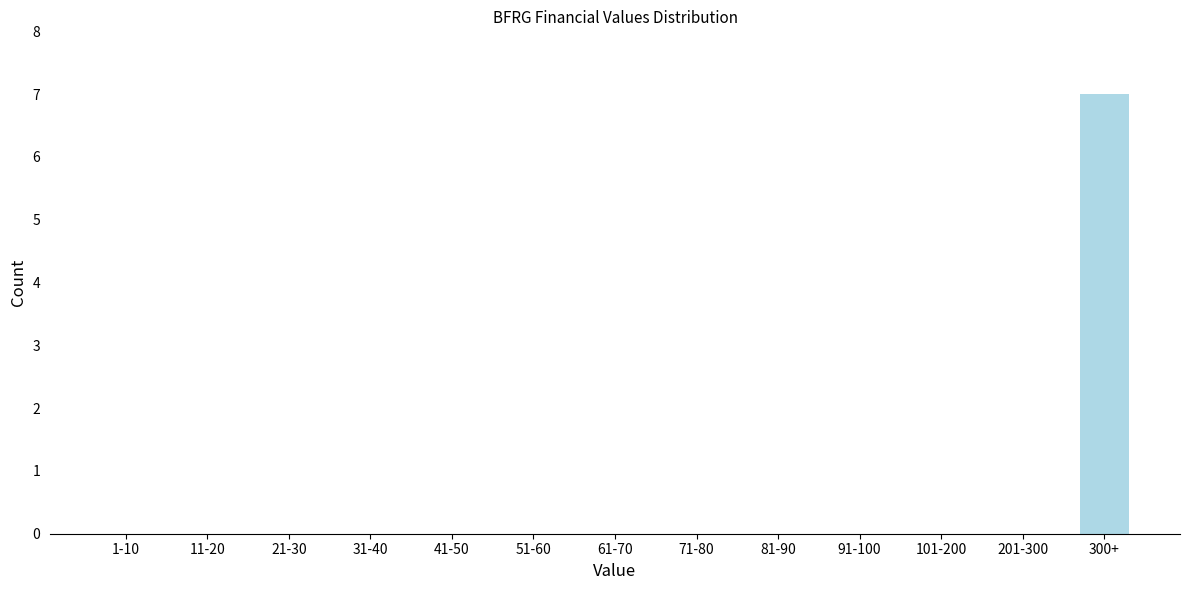

Reading left to right, transcribe all the data shown in this chart.

1-10=0	11-20=0	21-30=0	31-40=0	41-50=0	51-60=0	61-70=0	71-80=0	81-90=0	91-100=0	101-200=0	201-300=0	300+=7